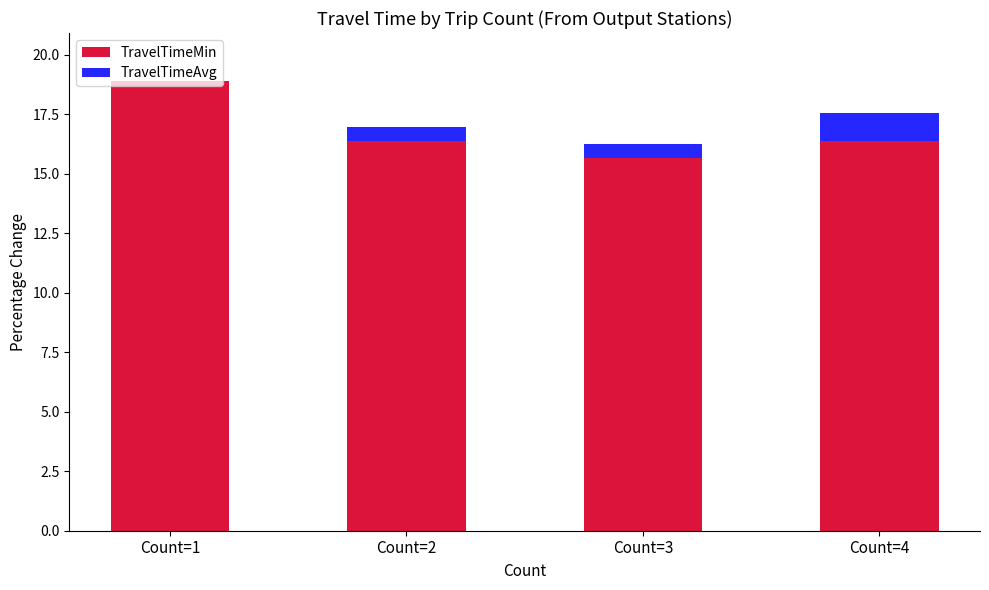

At which category is the sum across all series the highest?

Count=1